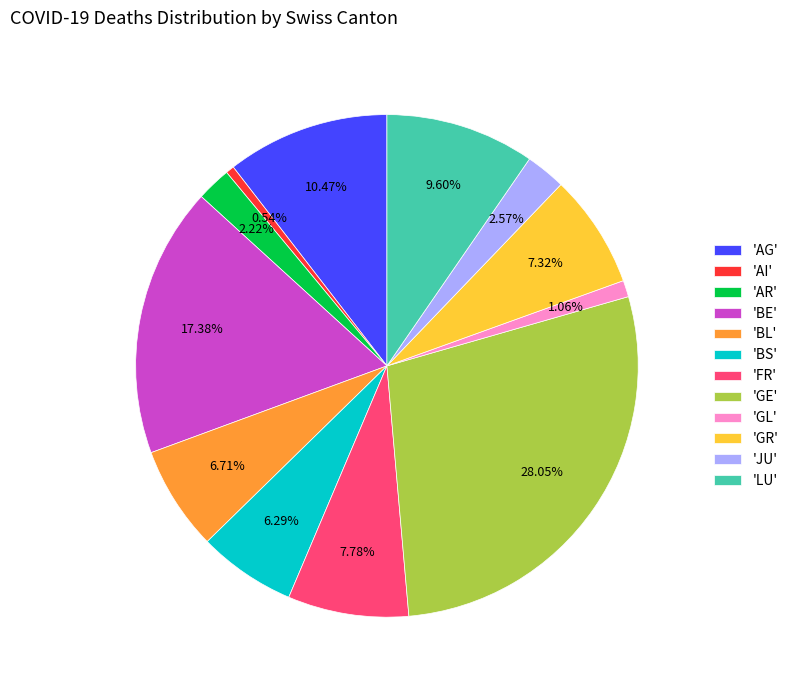

Is there any slice that represents more than half of the pie?

No